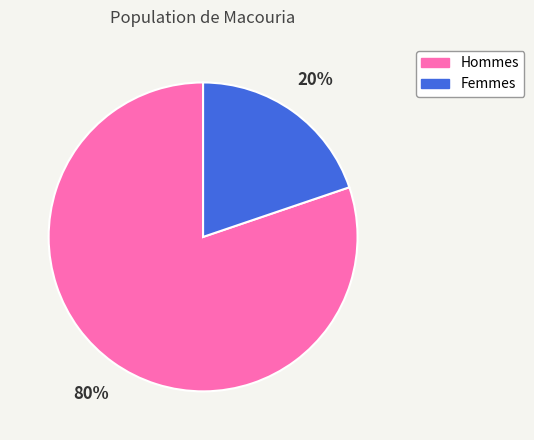

True or false: Hommes accounts for 80% of the total.

True